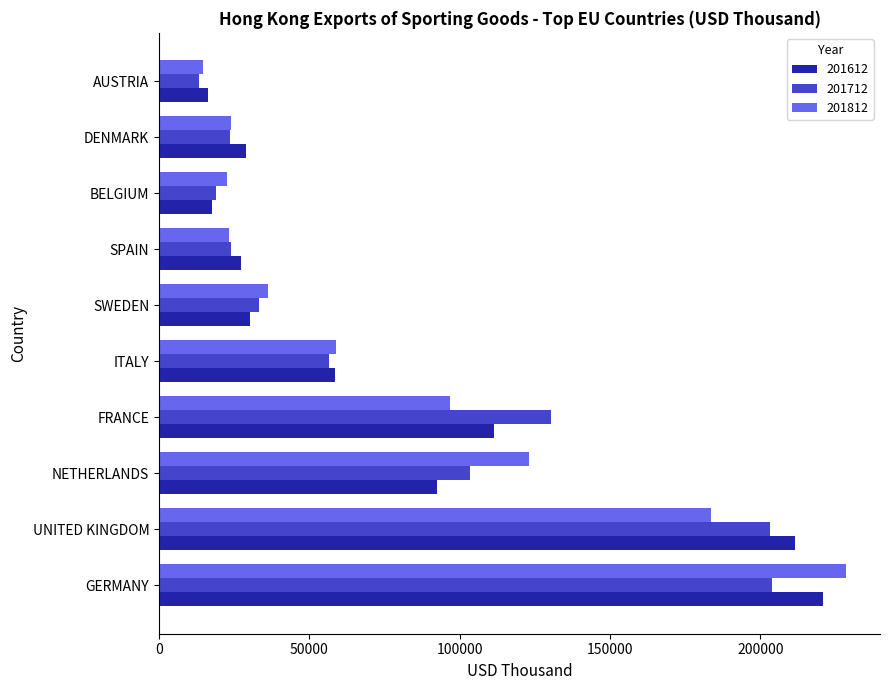

The value of 201612 at NETHERLANDS is 92311.9. True or false?

True